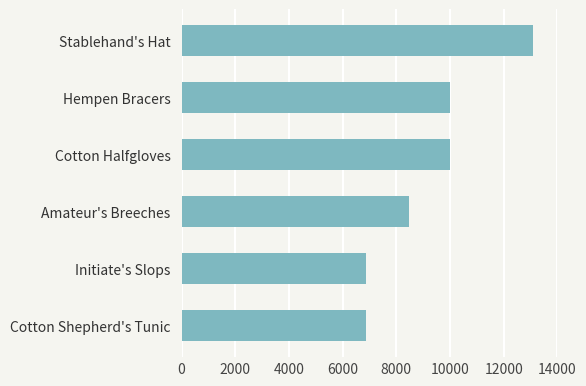

Which category has the highest value across all series?

Stablehand's Hat